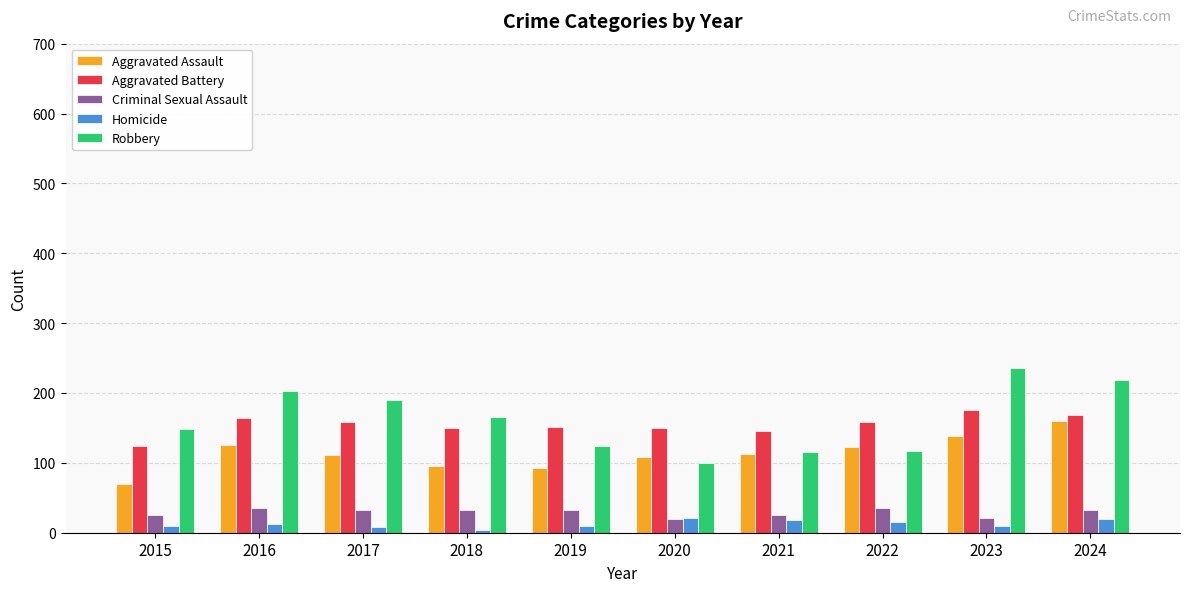

What is the smallest value displayed?

4